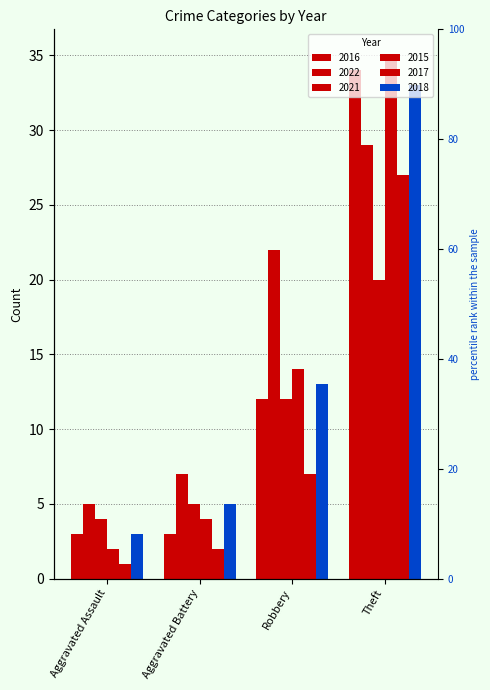

Rank the categories by 2022 value from highest to lowest.

Theft, Robbery, Aggravated Battery, Aggravated Assault